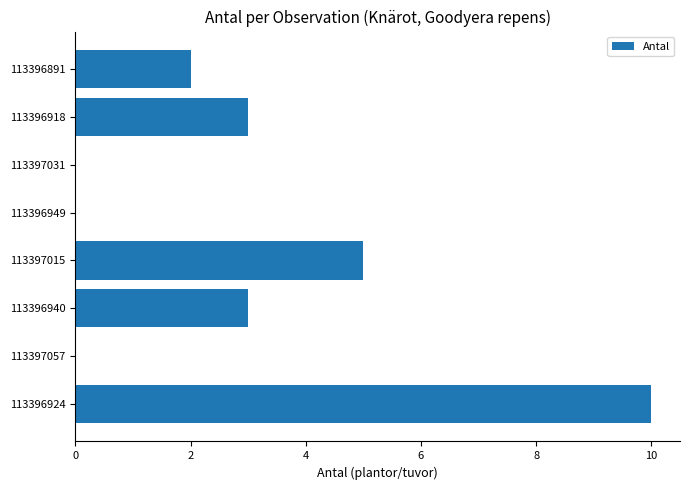

What is the greatest value displayed?

10